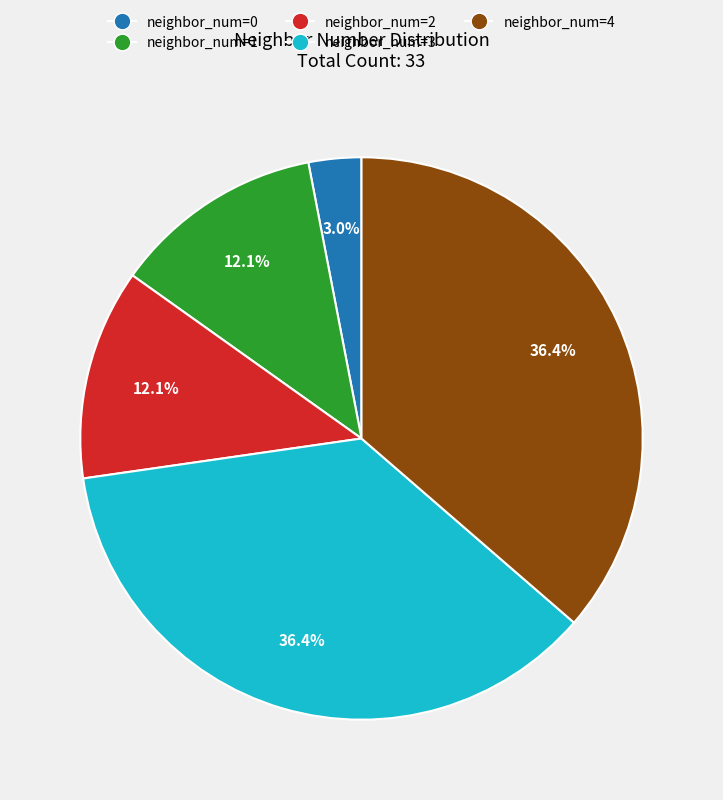

Is there a majority slice in this chart?

No